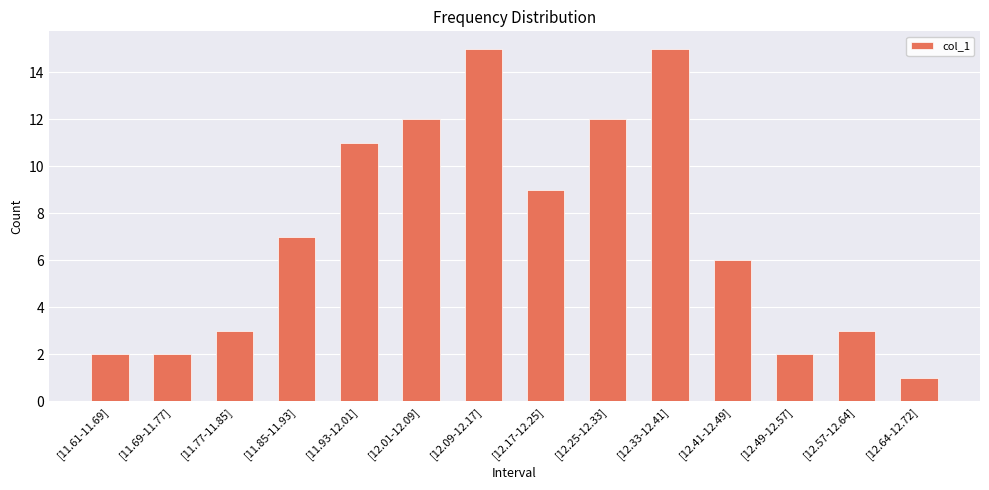

What is the change in value from [12.33-12.41] to [12.41-12.49]?

-9